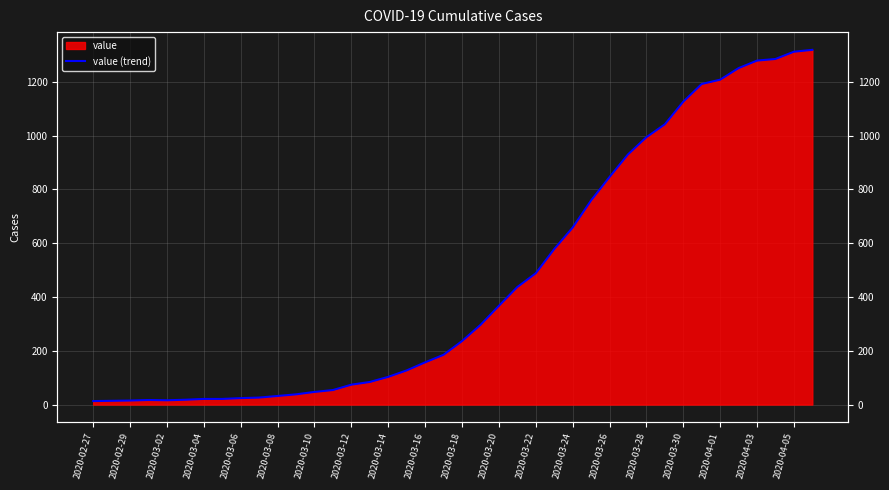

Is it true that the value at 2020-03-02 is 23?

False